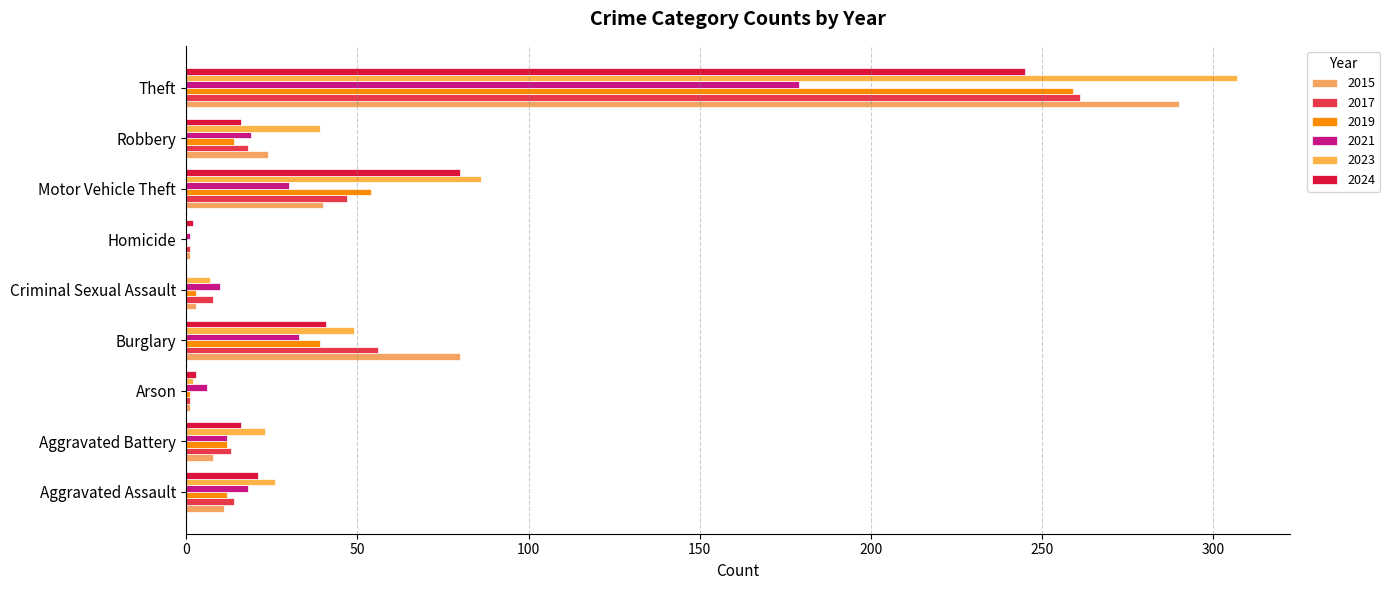

What are all the series names shown in the legend?

2015, 2017, 2019, 2021, 2023, 2024